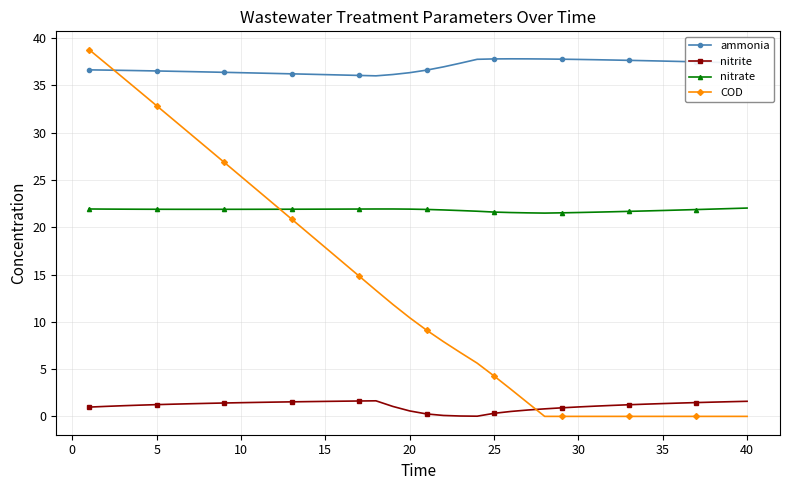

In nitrate, how many points are higher than both neighbors (excluding endpoints)?

1